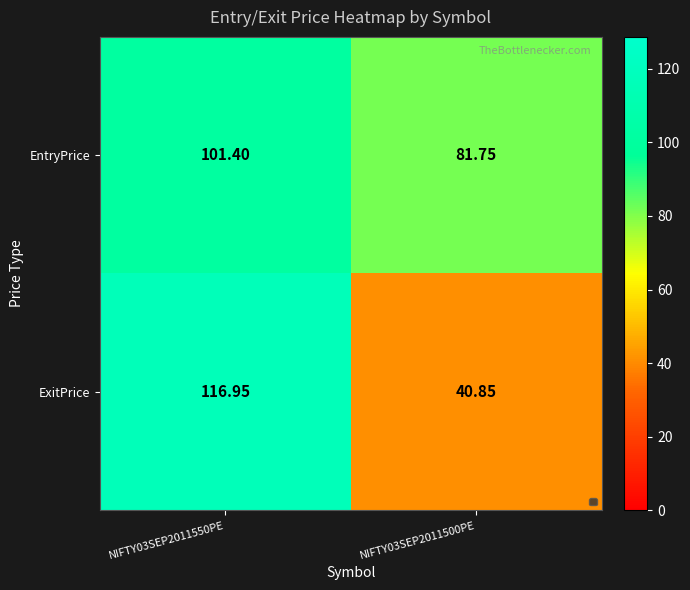

Which series has the largest total across all categories?

EntryPrice